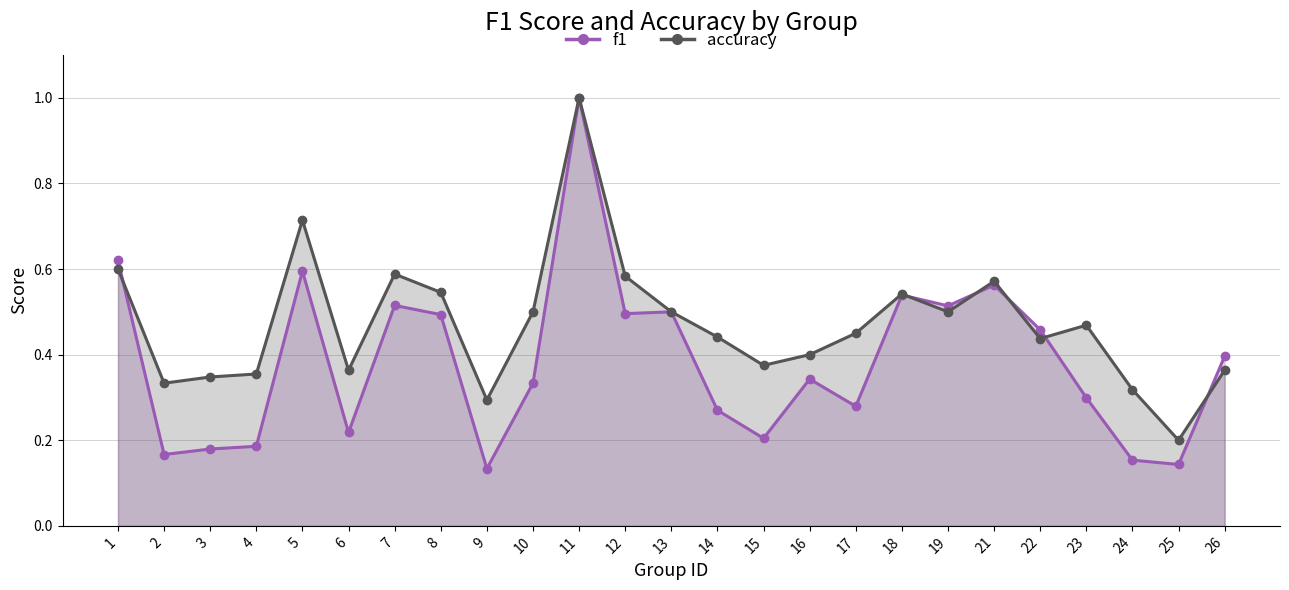

Reading left to right, transcribe all the data shown in this chart.

f1: 1=0.6	2=0.2	3=0.2	4=0.2	5=0.6	6=0.2	7=0.5	8=0.5	9=0.1	10=0.3	11=1.0	12=0.5	13=0.5	14=0.3	15=0.2	16=0.3	17=0.3	18=0.5	19=0.5	21=0.6	22=0.5	23=0.3	24=0.2	25=0.1	26=0.4
accuracy: 1=0.6	2=0.3	3=0.3	4=0.4	5=0.7	6=0.4	7=0.6	8=0.5	9=0.3	10=0.5	11=1.0	12=0.6	13=0.5	14=0.4	15=0.4	16=0.4	17=0.5	18=0.5	19=0.5	21=0.6	22=0.4	23=0.5	24=0.3	25=0.2	26=0.4